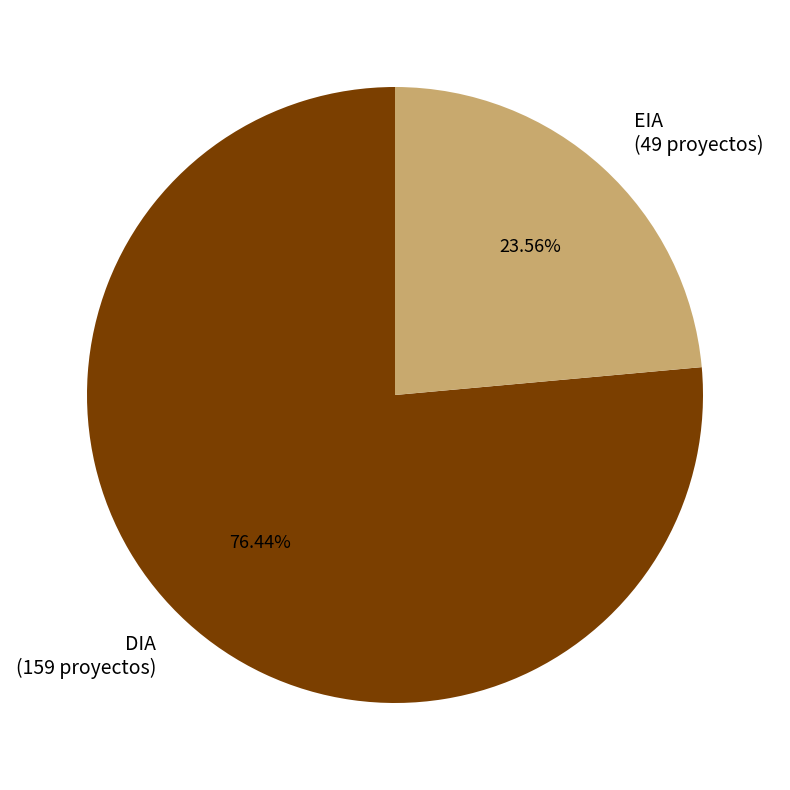

Which category has the smallest portion of the pie?

EIA